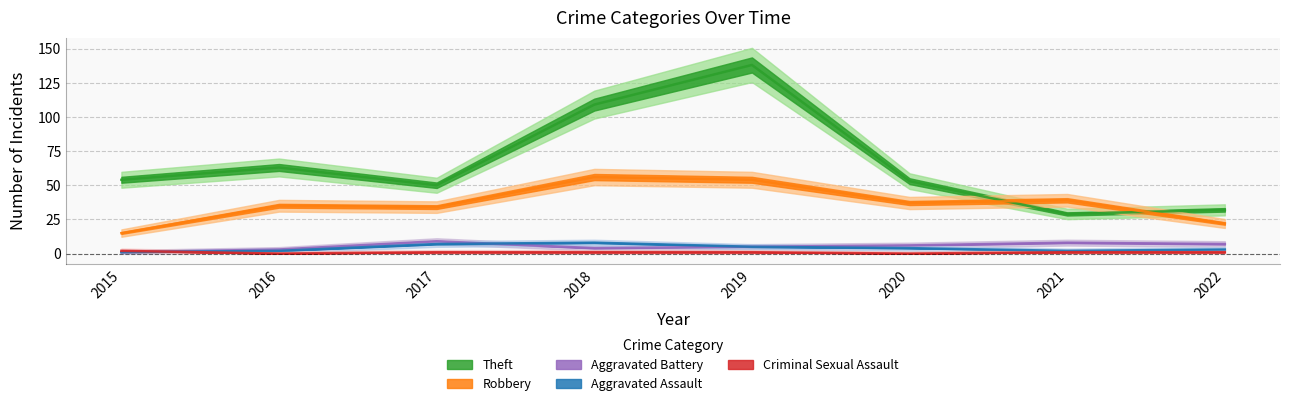

At 2020, list the series in order from largest to smallest.

Theft, Robbery, Aggravated Battery, Aggravated Assault, Criminal Sexual Assault